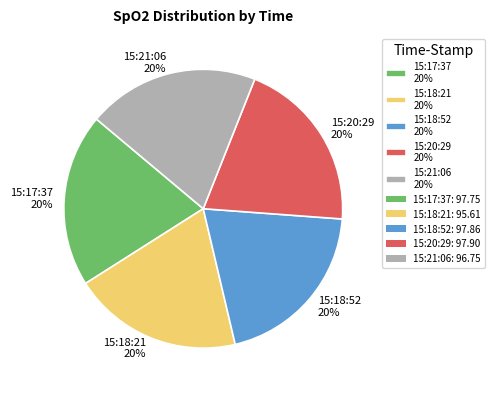

The 15:18:21 slice represents 14% of the pie. True or false?

False